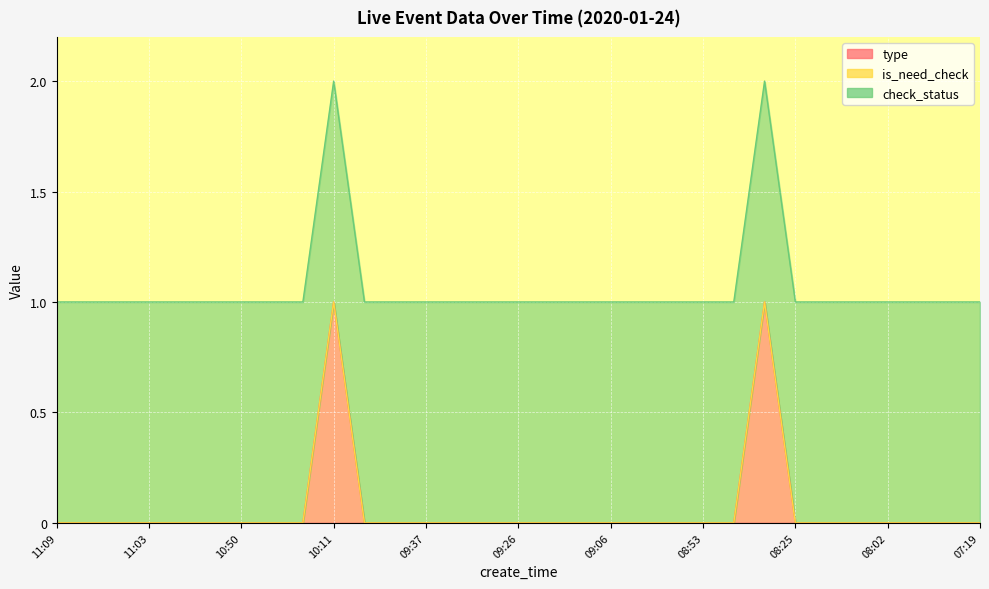

How many series are shown in this chart?

3